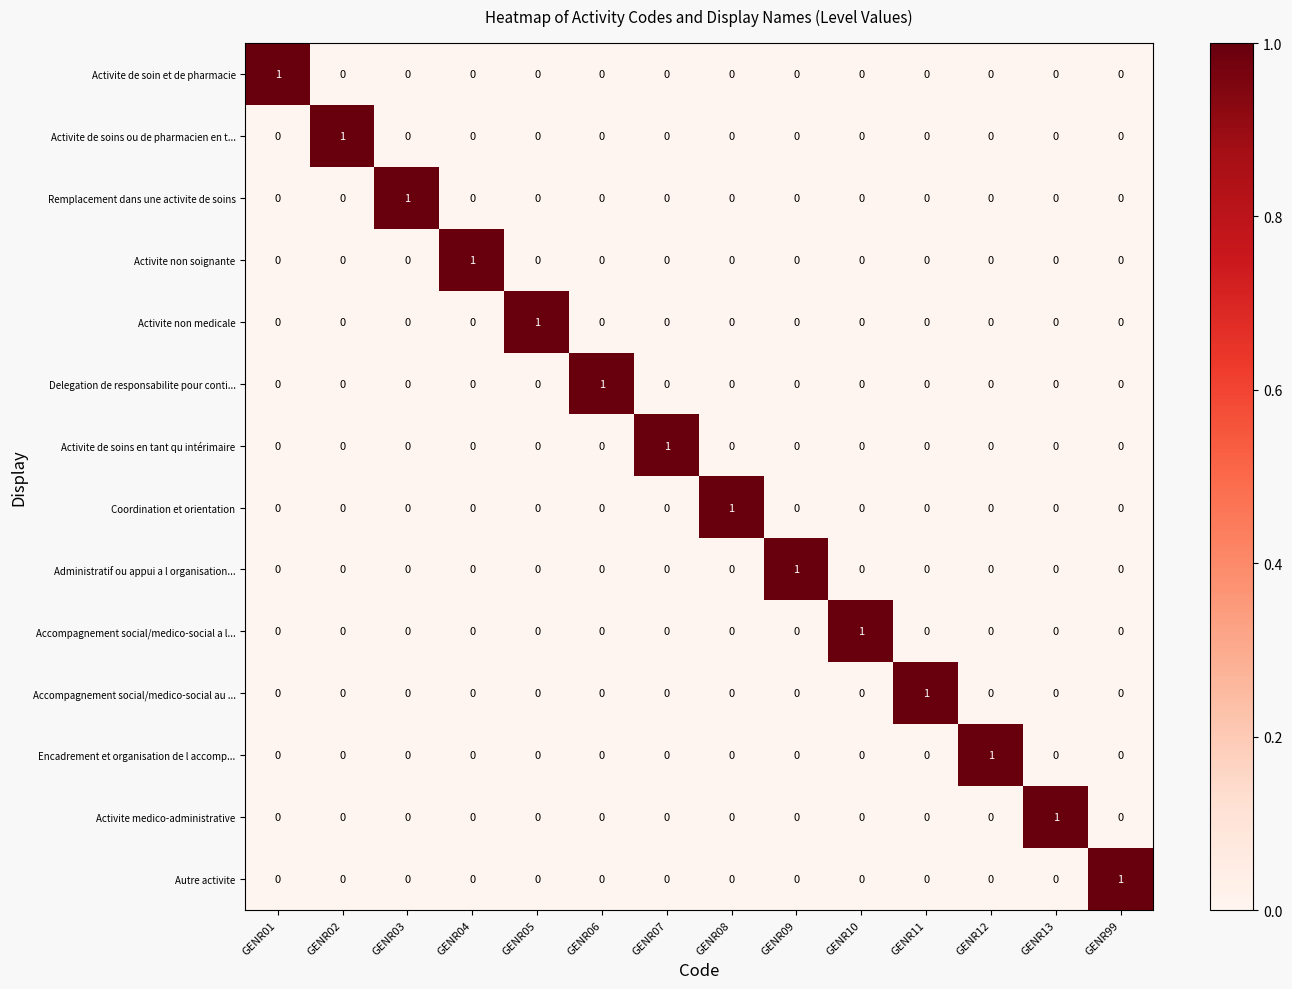

Count the number of categories in the chart.

14